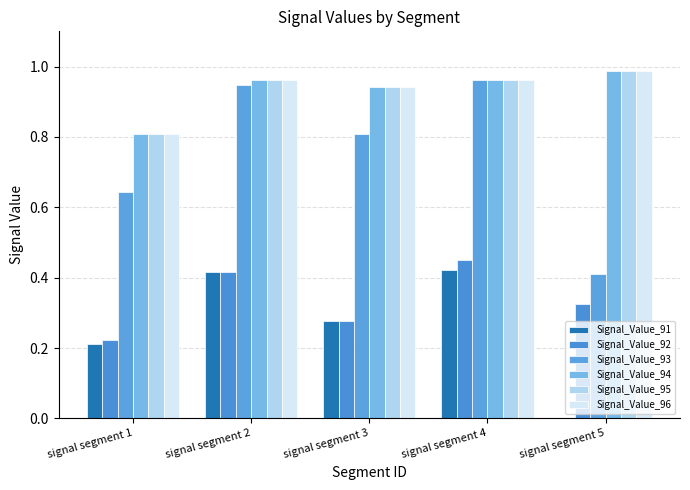

Which series has the largest total across all categories?

Signal_Value_94